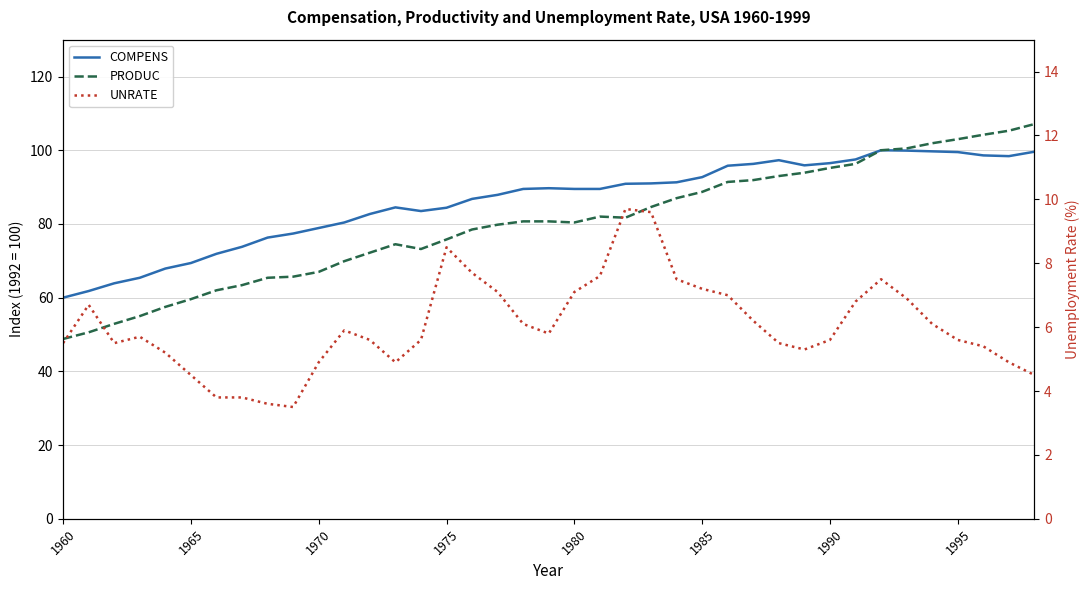

What is the sum of all COMPENS values?

3356.0